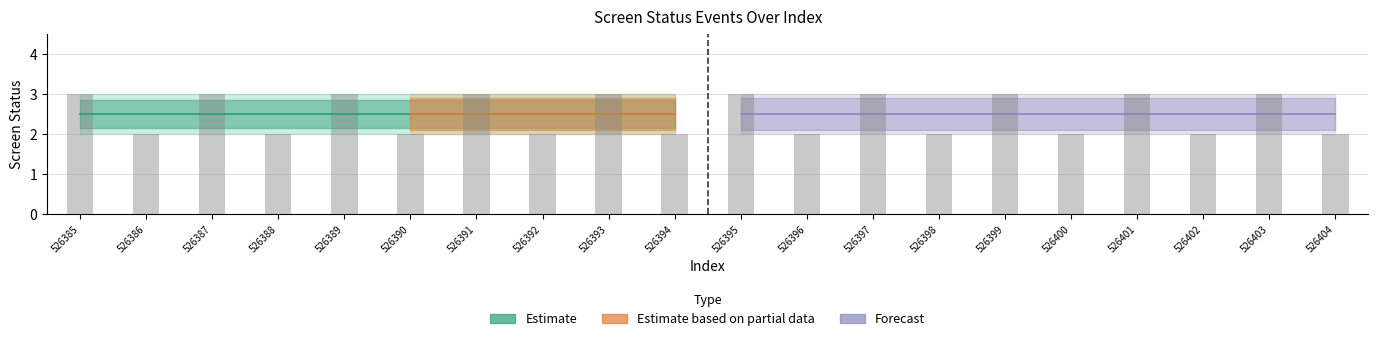

Which series changed the most between 526385 and 526401?

Forecast